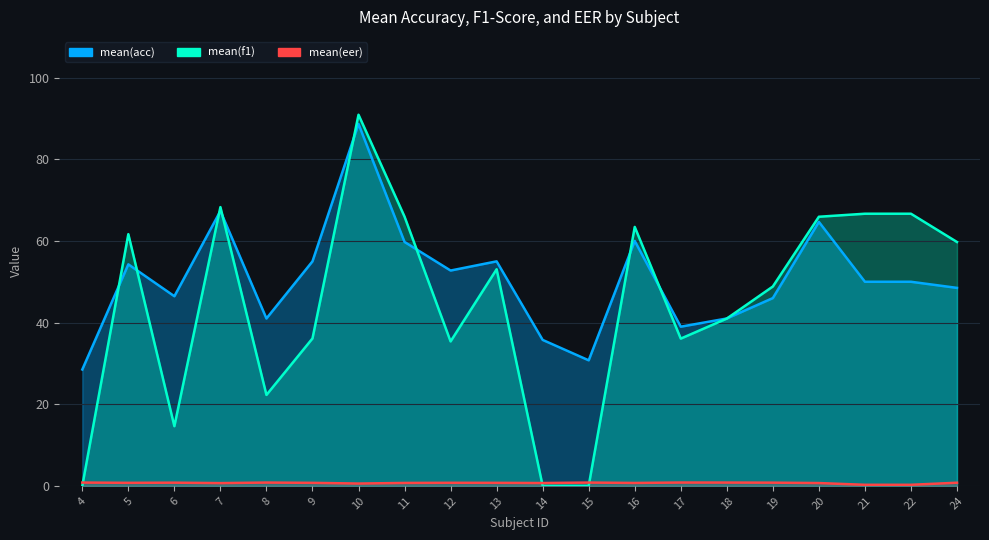

Reading left to right, list all the values displayed in this chart.

mean(acc): 4=28.5	5=54.3	6=46.5	7=67.3	8=41.0	9=55.0	10=88.7	11=59.8	12=52.8	13=55.0	14=35.8	15=30.8	16=60.0	17=39.0	18=41.0	19=46.0	20=64.7	21=50.0	22=50.0	24=48.5
mean(f1): 4=0.0	5=61.7	6=14.6	7=68.3	8=22.3	9=36.1	10=90.9	11=66.0	12=35.4	13=53.1	14=0.0	15=0.0	16=63.4	17=36.1	18=41.0	19=48.8	20=65.9	21=66.7	22=66.7	24=59.7
mean(eer): 4=0.8	5=0.7	6=0.8	7=0.7	8=0.8	9=0.7	10=0.6	11=0.7	12=0.7	13=0.7	14=0.7	15=0.8	16=0.7	17=0.8	18=0.8	19=0.8	20=0.7	21=0.2	22=0.2	24=0.8